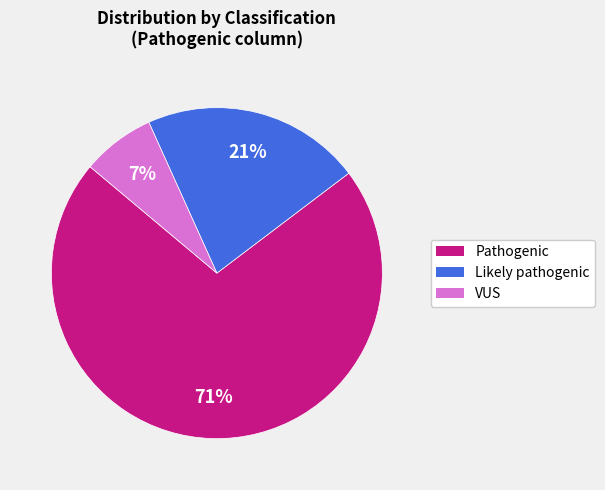

Is it true that Pathogenic is 71% of the pie?

True